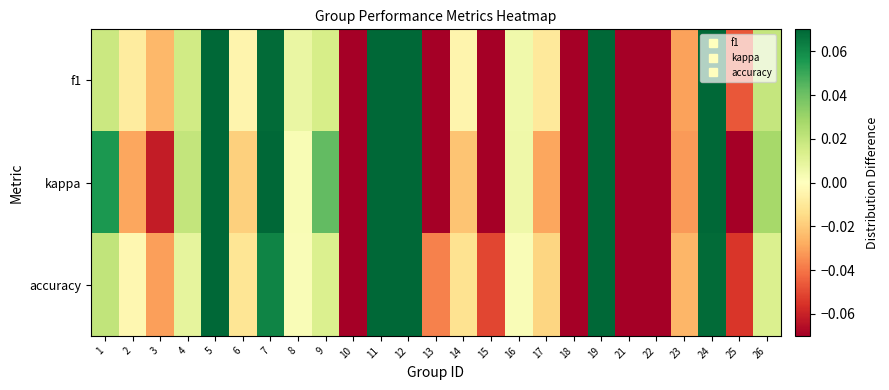

What is the difference between the highest and lowest values at 24?

0.1